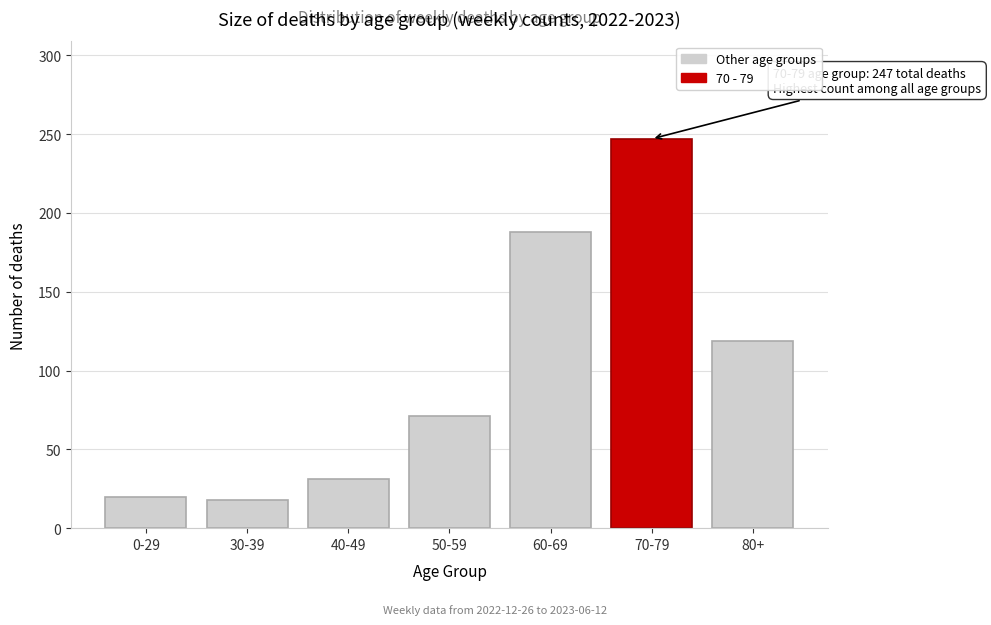

Reading left to right, extract all data points from this chart.

0-29=20	30-39=18	40-49=31	50-59=71	60-69=188	70-79=247	80+=119